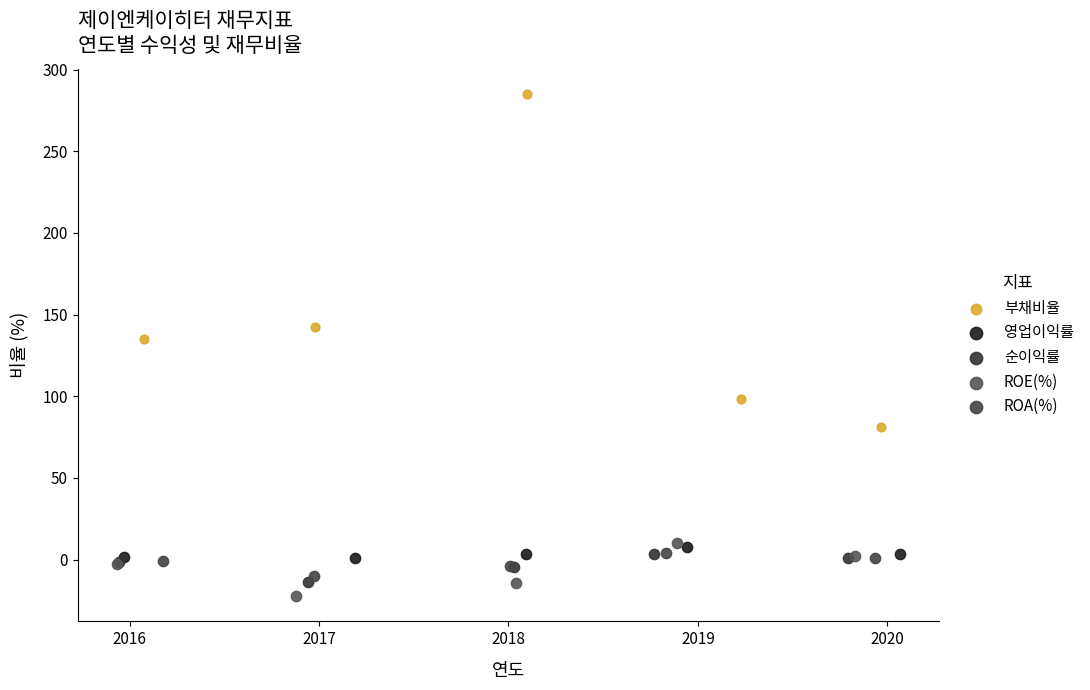

Which series reaches the maximum Y coordinate?

부채비율